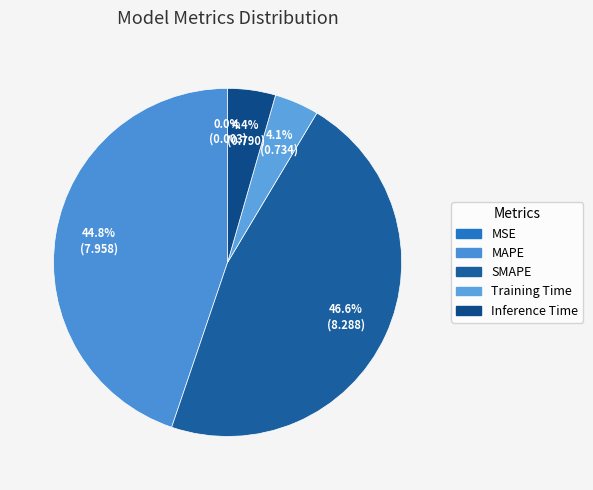

What is the change in value from MSE to Inference Time?

+0.8